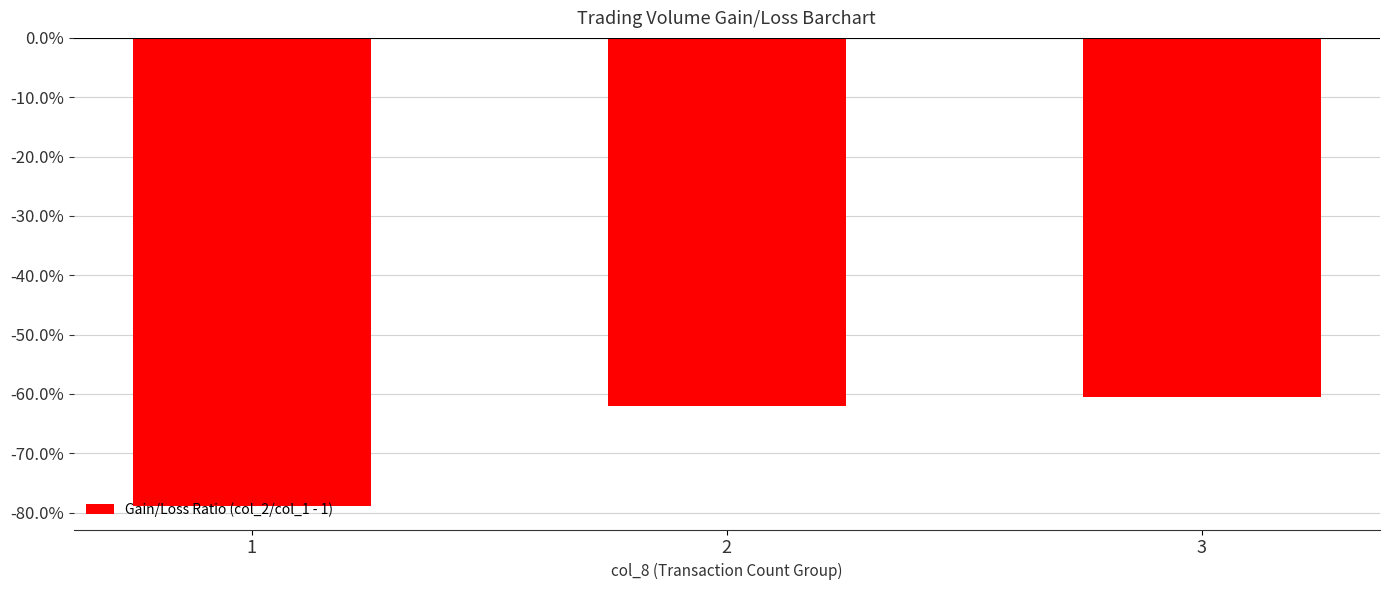

True or false: the data shows -1.0 at 2.

False